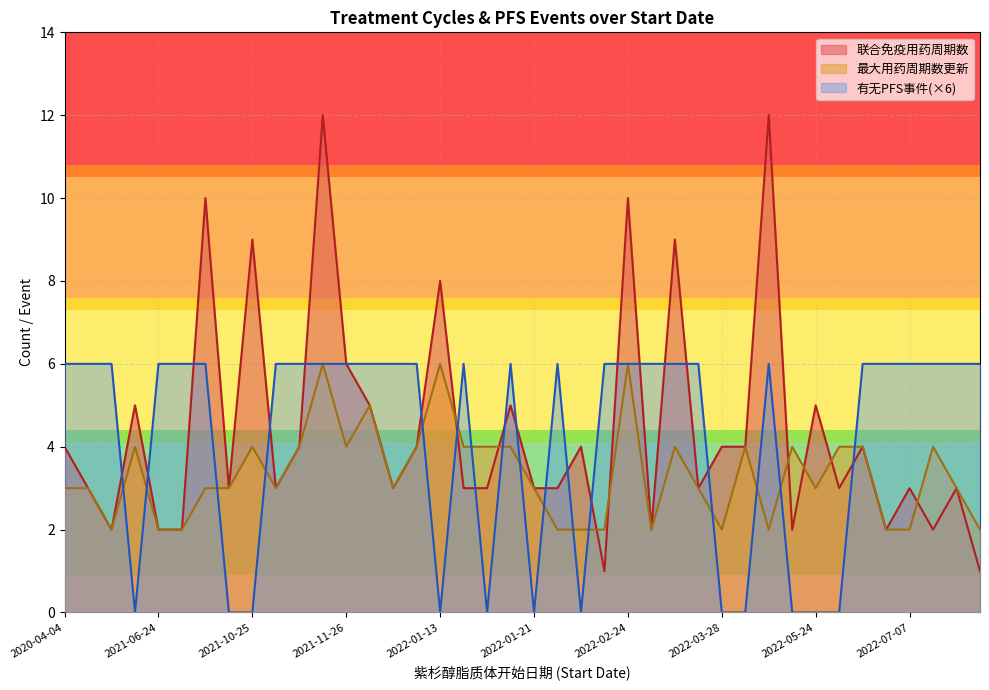

How many series are shown in this chart?

3